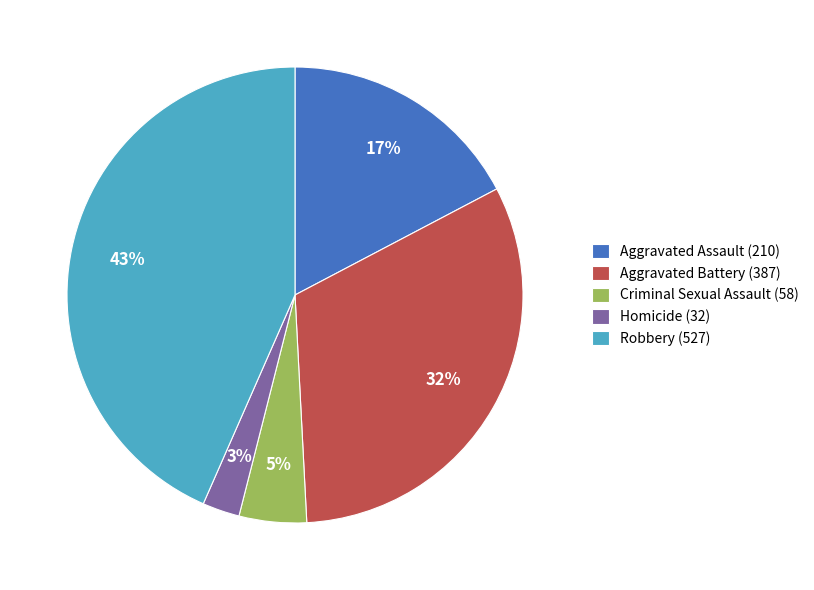

Between Aggravated Battery (387) and Aggravated Assault (210), which is larger?

Aggravated Battery (387)